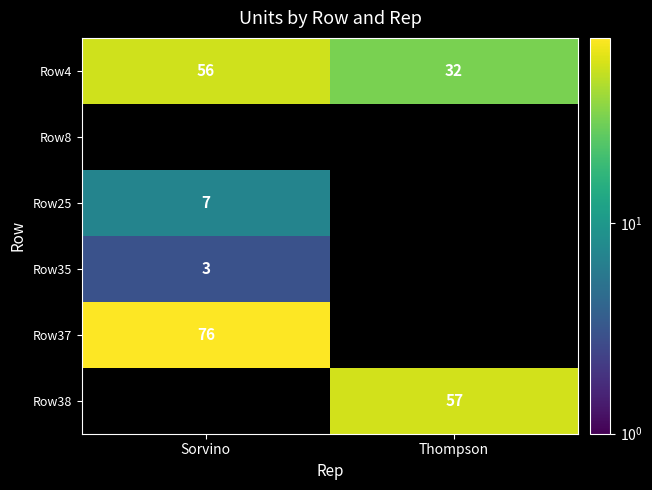

Which category has the highest value in the Row4 series?

Sorvino